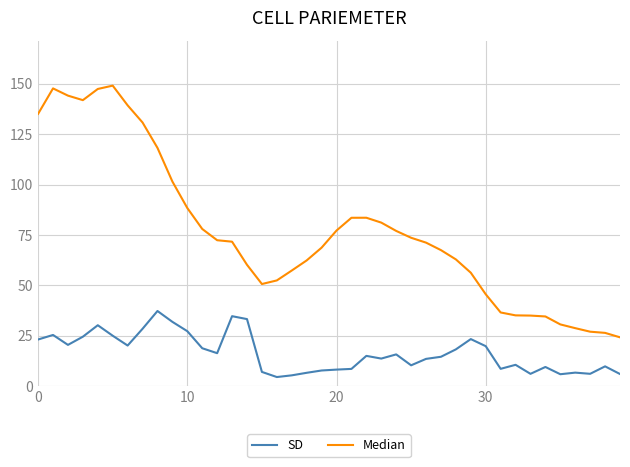

What is the difference between the maximum and minimum values in the SD series?

32.7